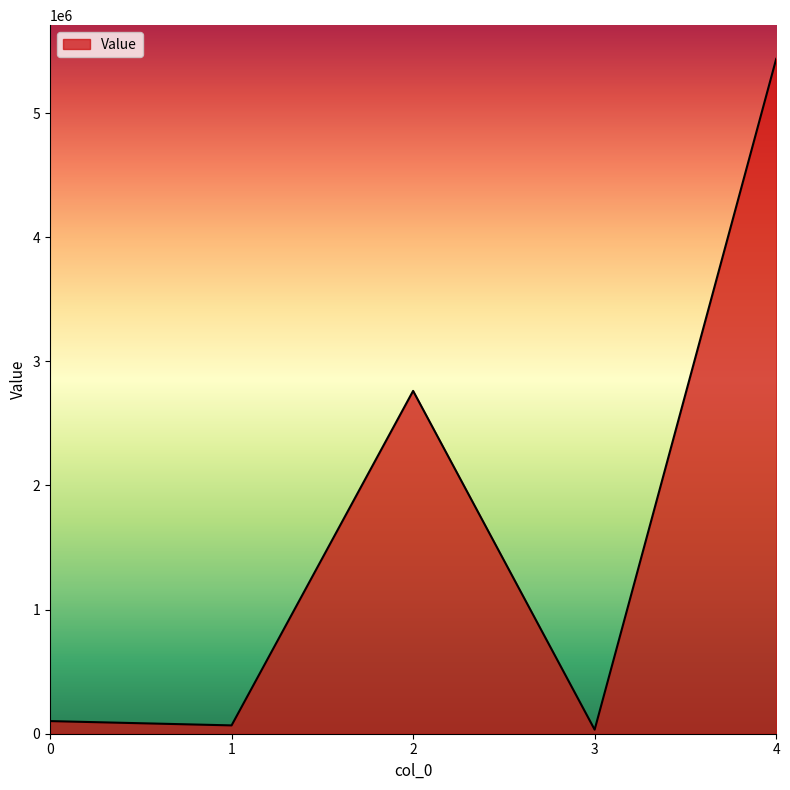

Which category has the highest value across all series?

4